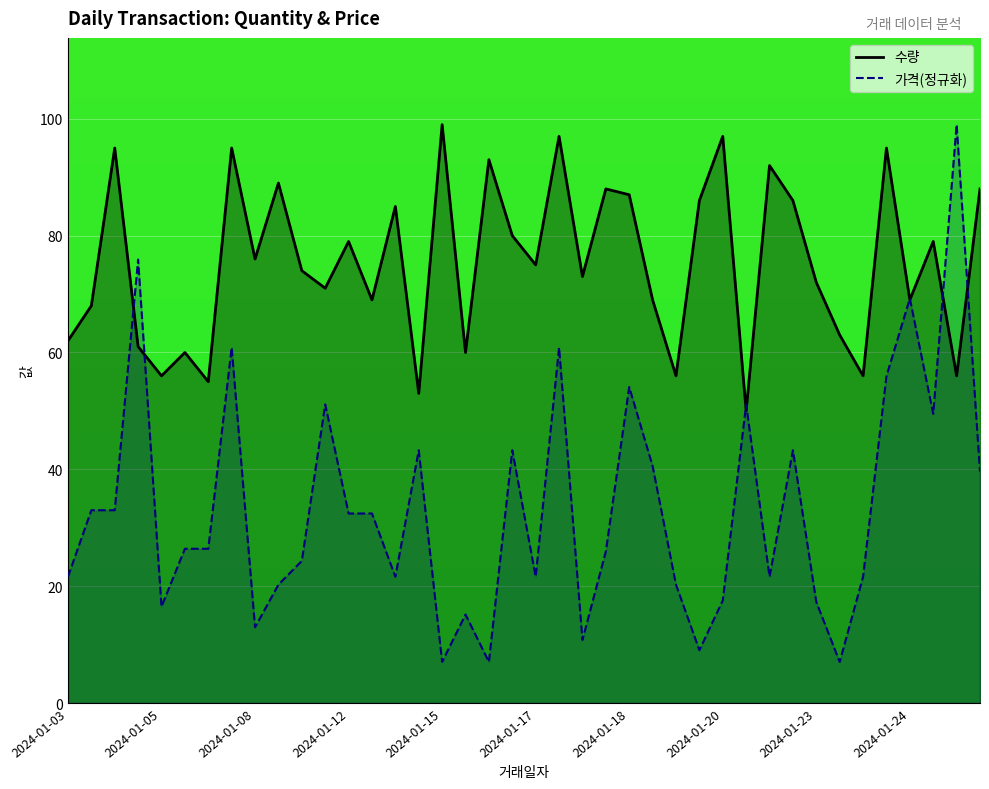

Reading left to right, what are all the values shown in this chart?

수량_line: 62.0	68.0	95.0	61.0	56.0	60.0	55.0	95.0	76.0	89.0	74.0	71.0	79.0	69.0	85.0	53.0	99.0	60.0	93.0	80.0	75.0	97.0	73.0	88.0	87.0	69.0	56.0	86.0	97.0	50.0	92.0	86.0	72.0	63.0	56.0	95.0	69.0	79.0	56.0	88.0
가격_line: 21.6	33.0	33.0	75.9	16.5	26.4	26.4	60.9	13.0	20.3	24.3	51.1	32.4	32.4	21.6	43.3	7.0	15.1	7.0	43.3	21.6	60.9	10.8	25.9	54.1	40.6	20.3	9.0	17.6	51.1	21.6	43.3	17.3	7.0	21.6	56.0	69.2	49.5	99.0	39.6